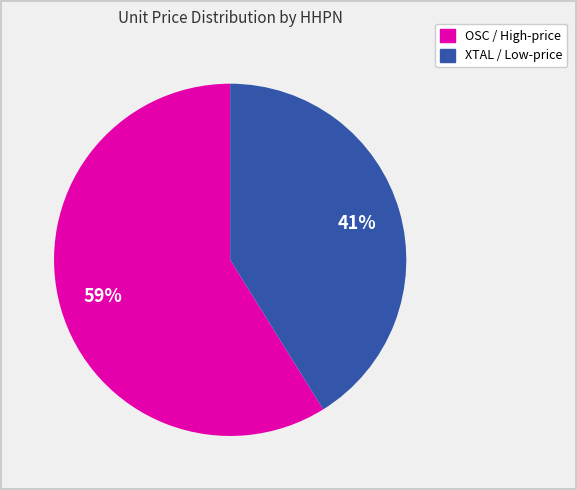

Does any single category account for the majority?

Yes